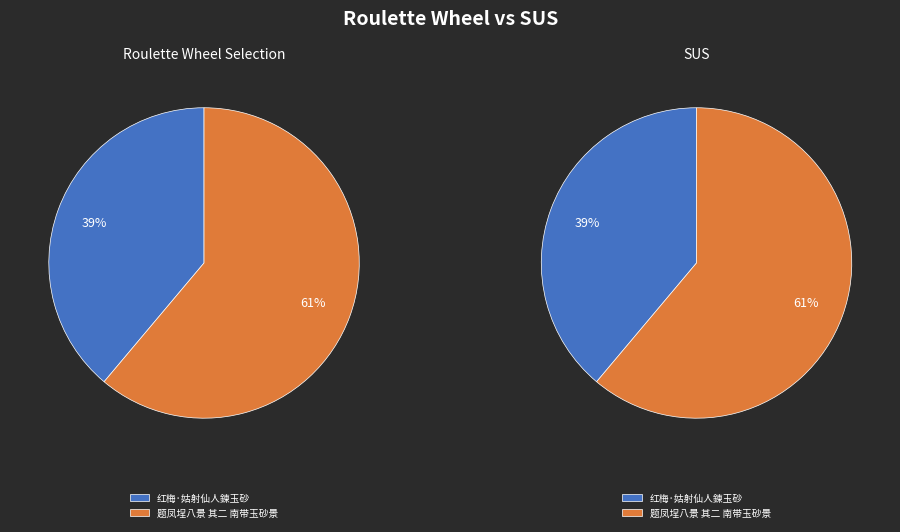

To the nearest percent, what is the difference between the 题凤埕八景 其二 南带玉砂景 and 红梅·姑射仙人鍊玉砂 slice percentages?

22%